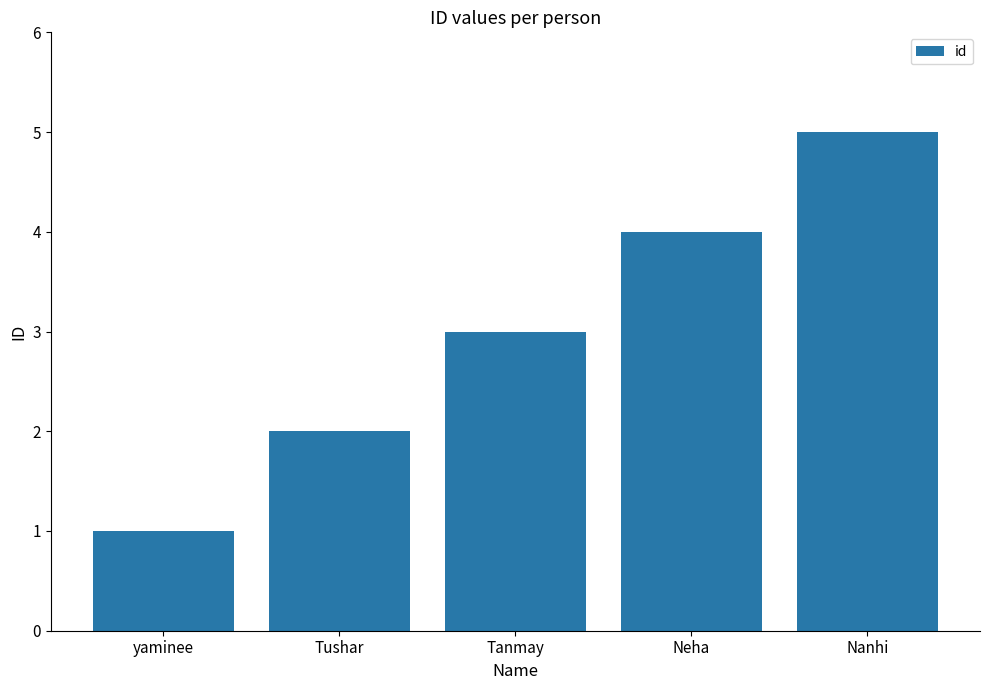

What is the sum of all values?

15